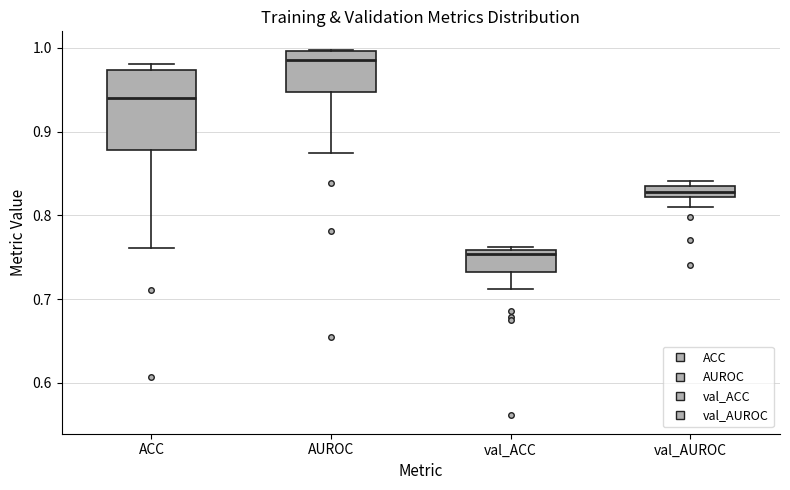

Which box is the tallest, from its lower edge to its upper edge?

ACC